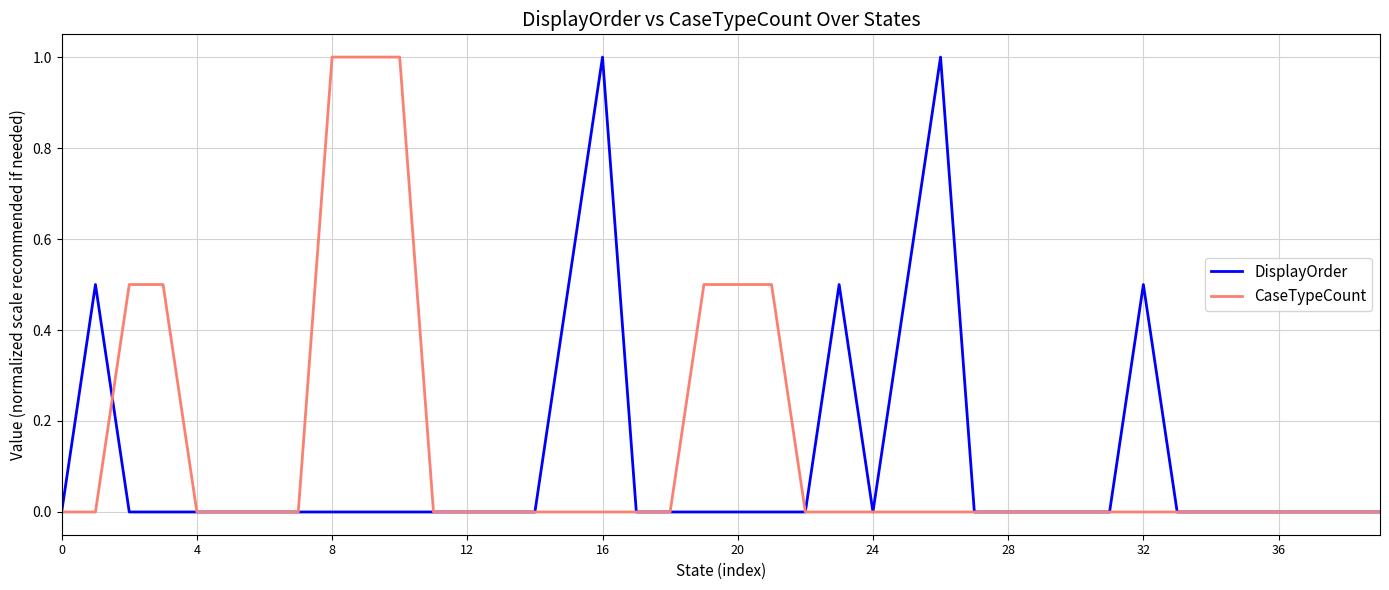

Count the DisplayOrder values in the range 0 to 1.

40